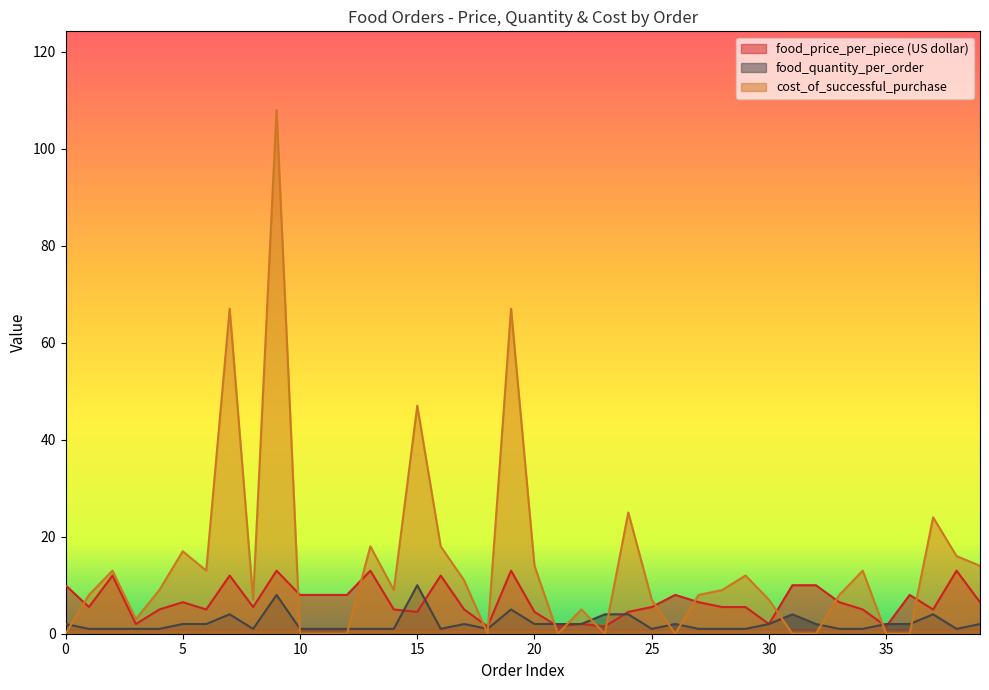

What are all the series names shown in the legend?

food_price_per_piece (US dollar), food_quantity_per_order, cost_of_successful_purchase